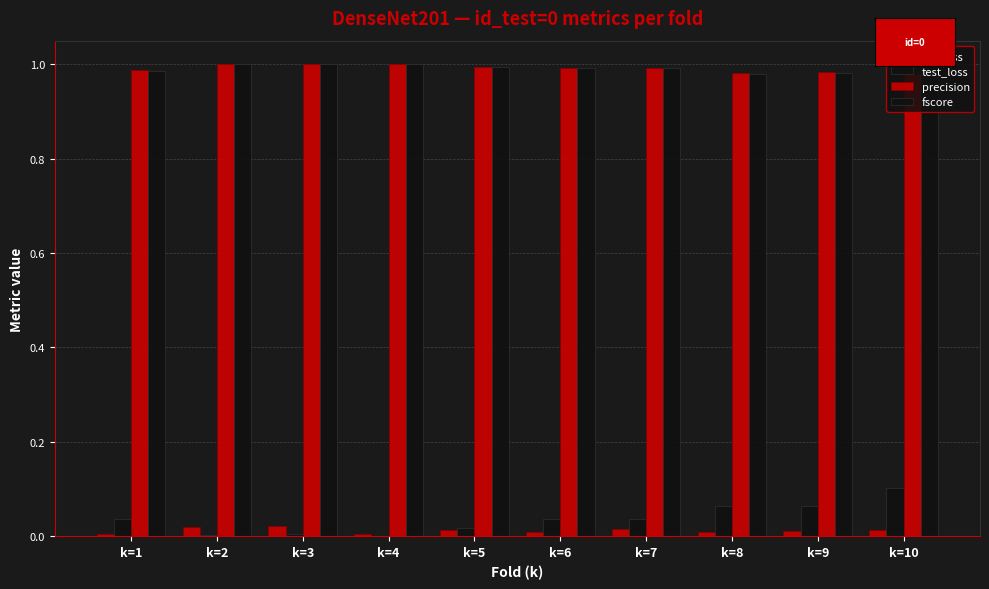

How many series are shown in this chart?

4